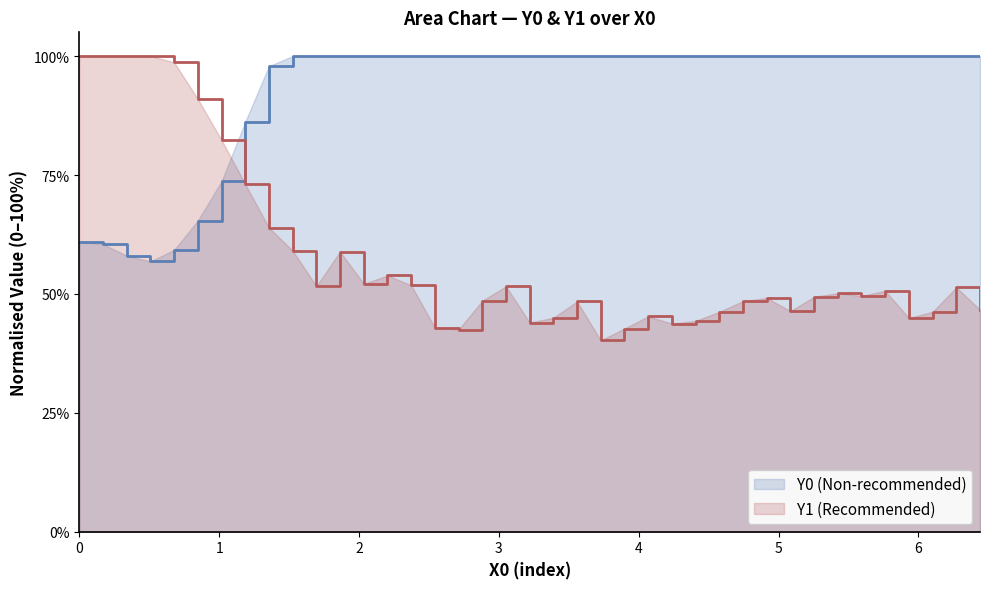

How many lines are shown in the chart?

2